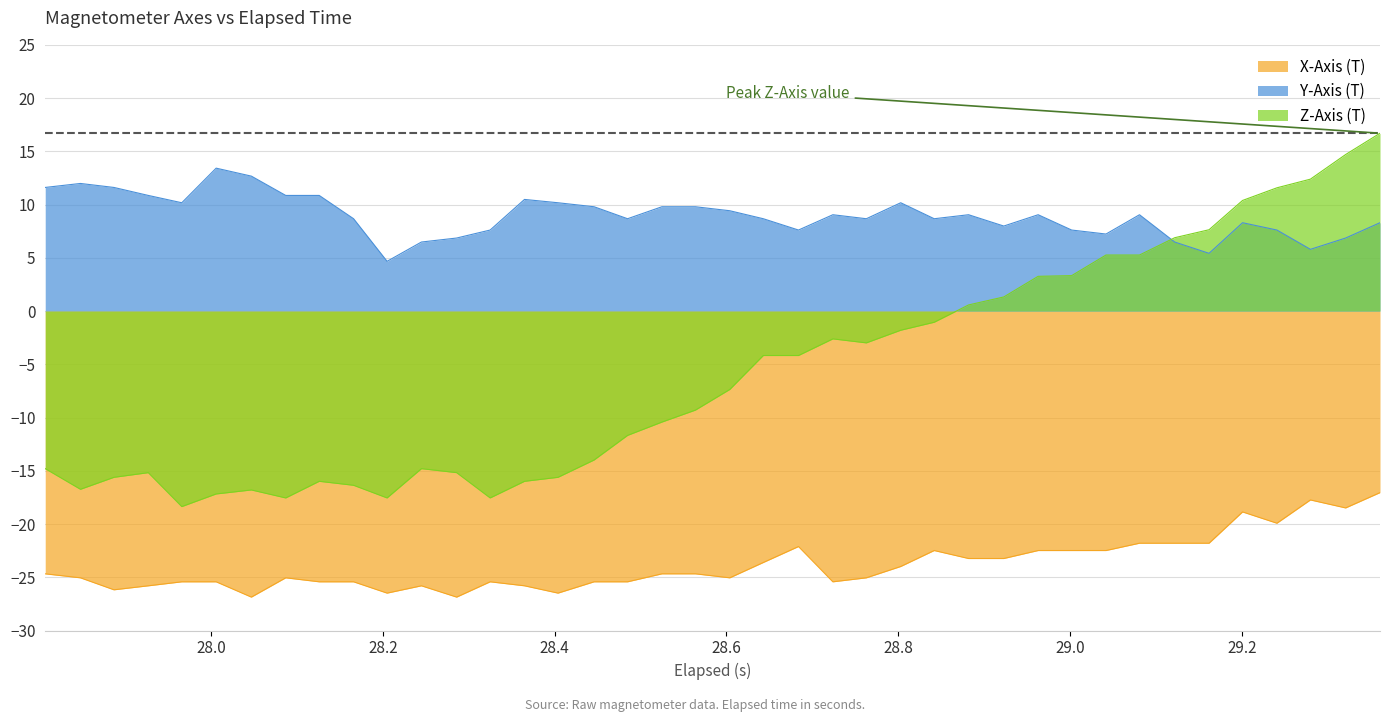

Reading left to right, extract all data points from this chart.

X-Axis (T): -24.7	-25.1	-26.2	-25.8	-25.4	-25.4	-26.9	-25.1	-25.4	-25.4	-26.5	-25.8	-26.9	-25.4	-25.8	-26.5	-25.4	-25.4	-24.7	-24.7	-25.1	-23.6	-22.1	-25.4	-25.1	-24.0	-22.5	-23.2	-23.2	-22.5	-22.5	-22.5	-21.8	-21.8	-21.8	-18.9	-19.9	-17.7	-18.5	-17.1
Y-Axis (T): 11.6	12.0	11.6	10.9	10.2	13.4	12.7	10.9	10.9	8.7	4.7	6.5	6.9	7.6	10.5	10.2	9.8	8.7	9.8	9.8	9.4	8.7	7.6	9.0	8.7	10.2	8.7	9.0	8.0	9.0	7.6	7.2	9.0	6.5	5.4	8.3	7.6	5.8	6.9	8.3
Z-Axis (T): -14.8	-16.7	-15.6	-15.2	-18.4	-17.2	-16.8	-17.6	-16.0	-16.4	-17.6	-14.8	-15.2	-17.6	-16.0	-15.6	-14.0	-11.7	-10.4	-9.3	-7.4	-4.2	-4.2	-2.6	-3.0	-1.8	-1.1	0.6	1.3	3.3	3.3	5.3	5.3	6.9	7.6	10.4	11.6	12.4	14.7	16.7